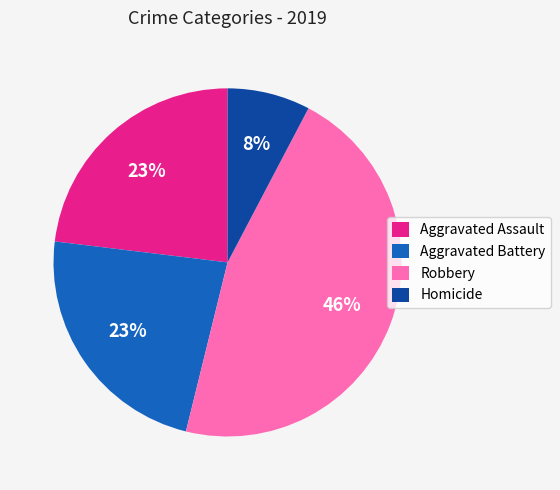

Is it true that Aggravated Assault is 23% of the pie?

True